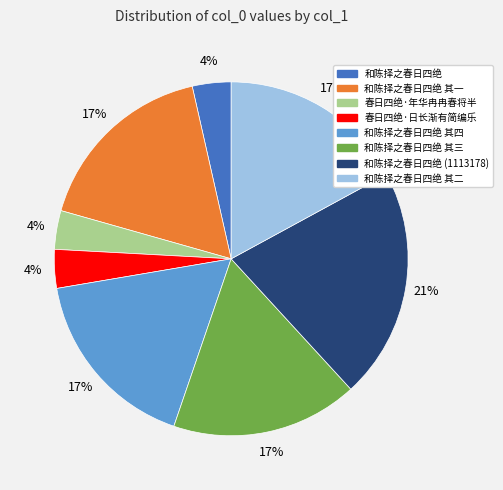

Count the number of slices in the pie.

8